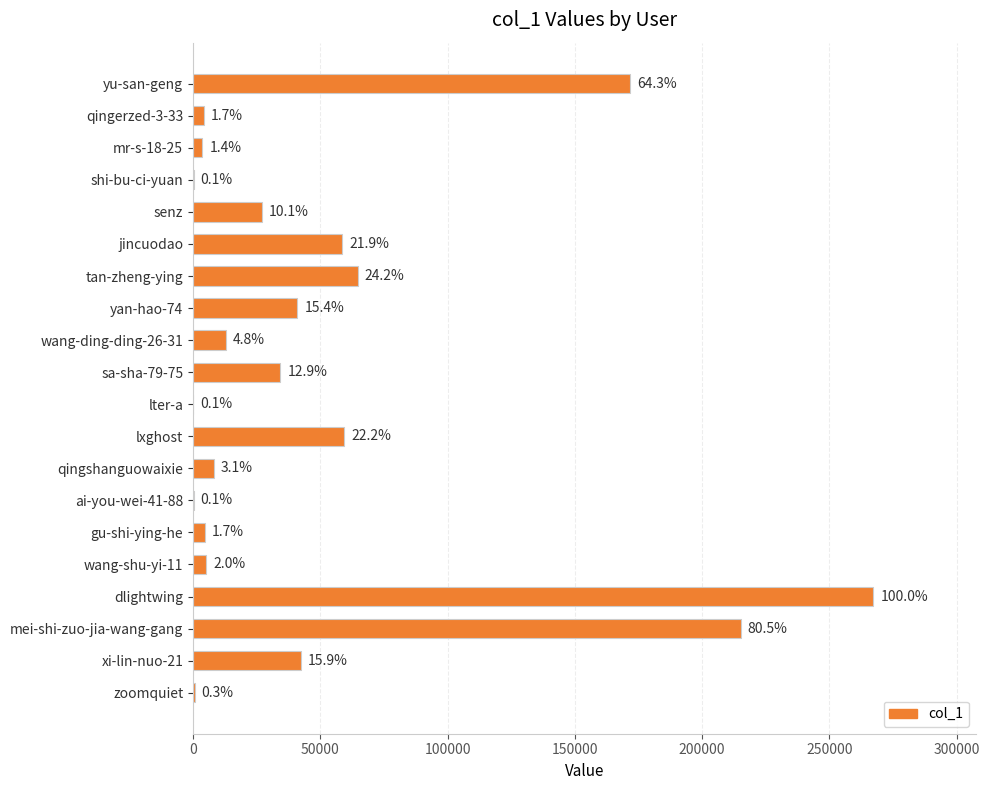

Are the bars horizontal?

Yes